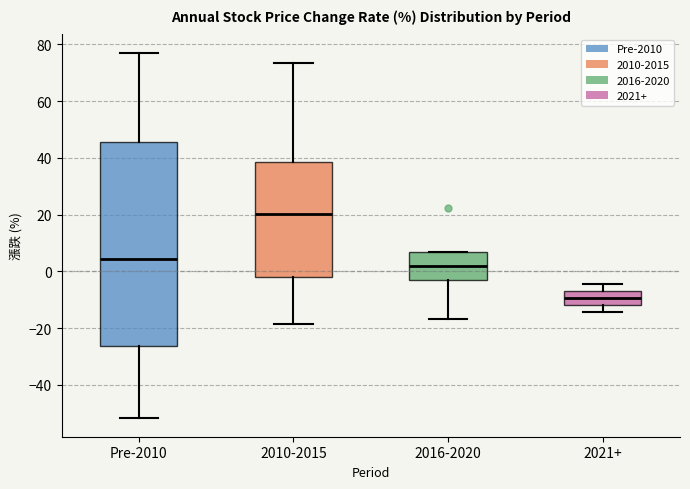

Which box has the lowest median line?

2021+